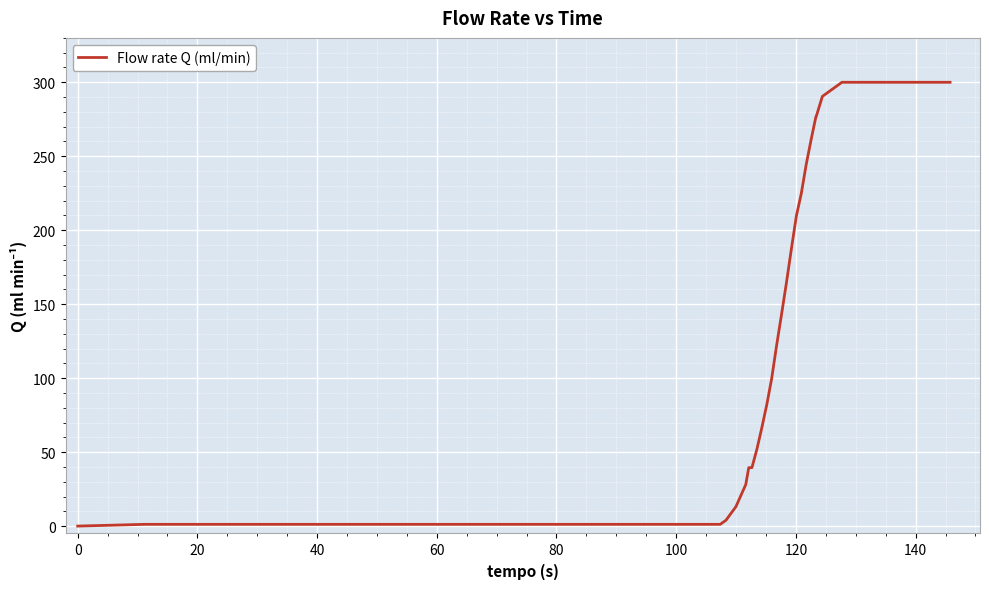

What is the maximum value shown in the chart?

300.0